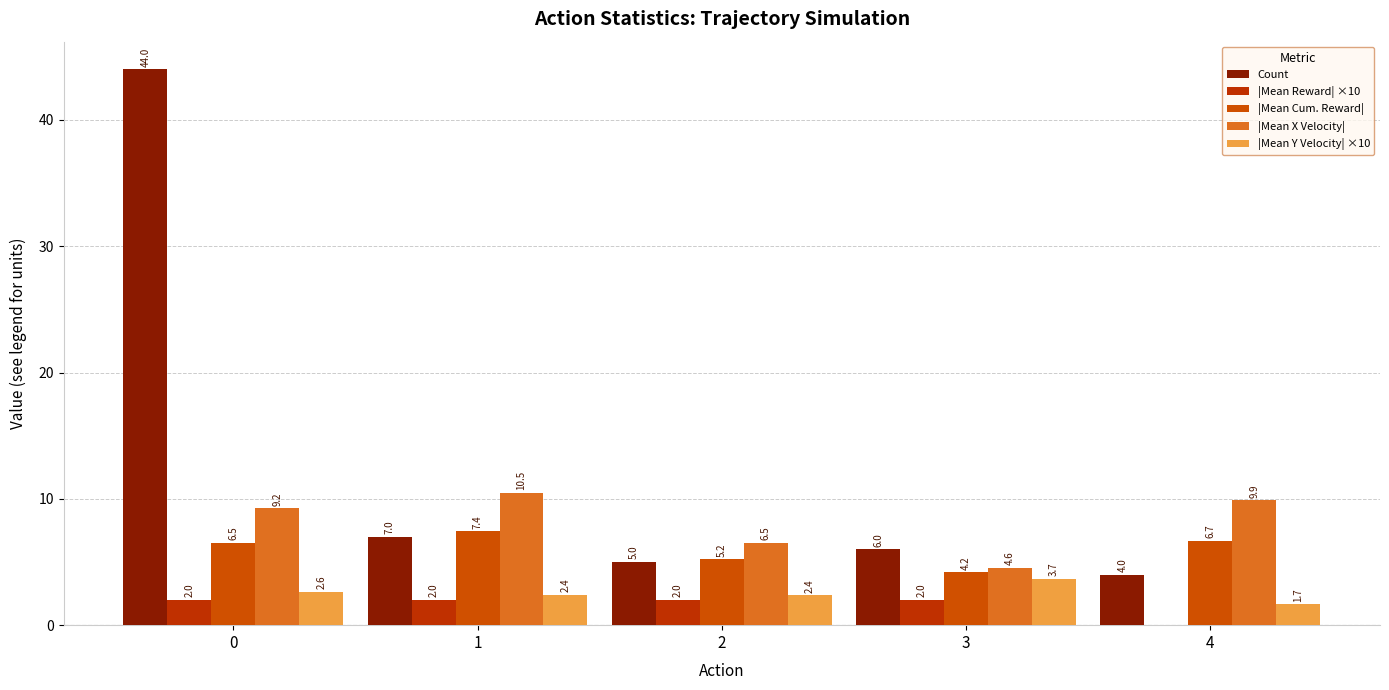

Which series has the largest total across all categories?

Count